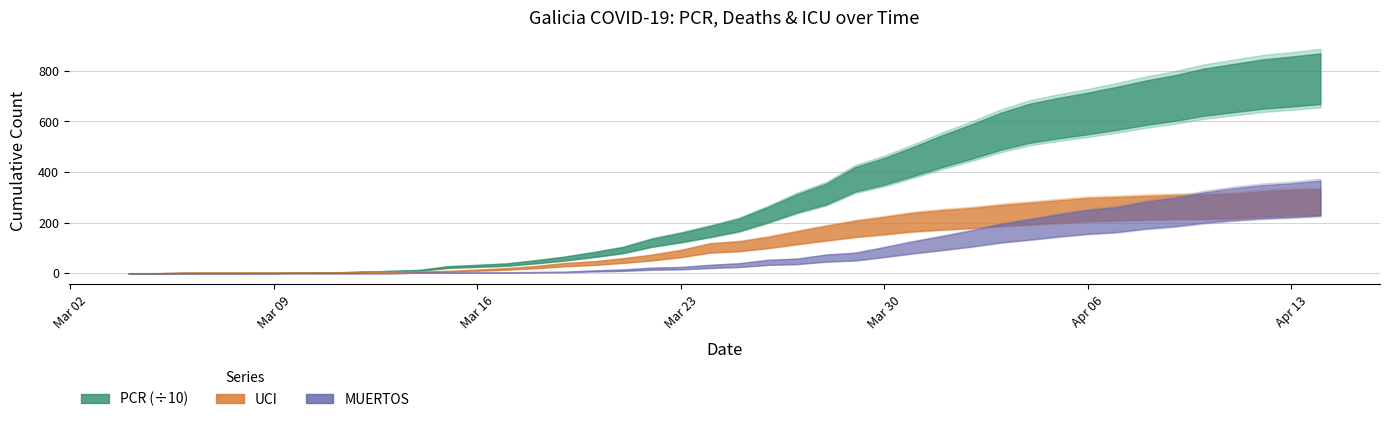

Which series has the largest total across all categories?

PCR